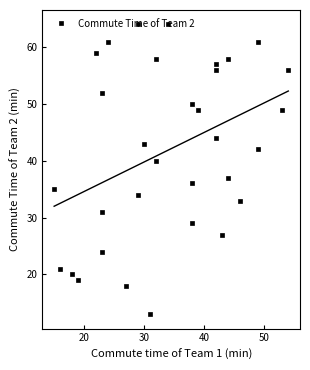

True or false: the data shows 96 at 21.

False